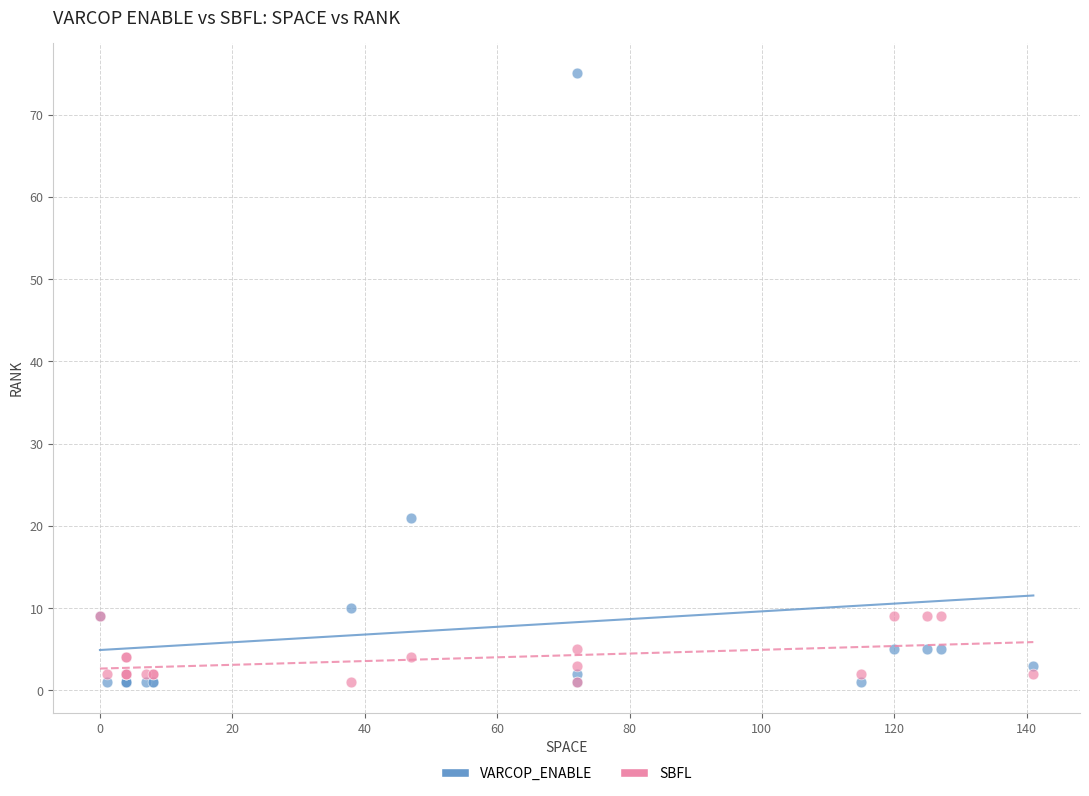

Which series has the widest spread of Y values?

VARCOP_ENABLE